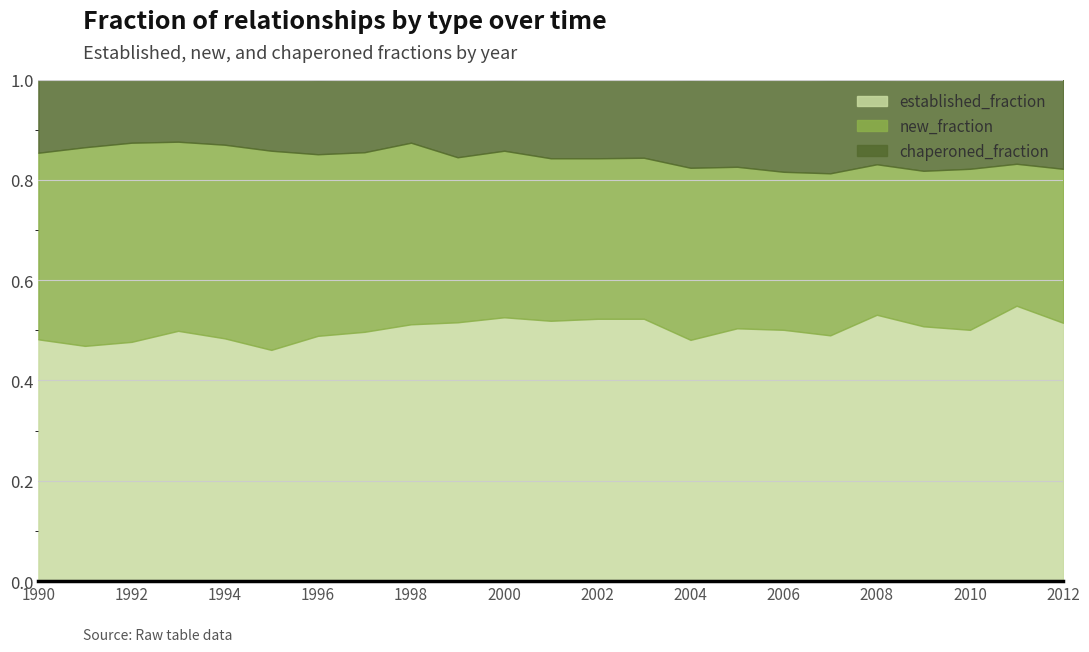

At which label does established_fraction reach its peak?

2011